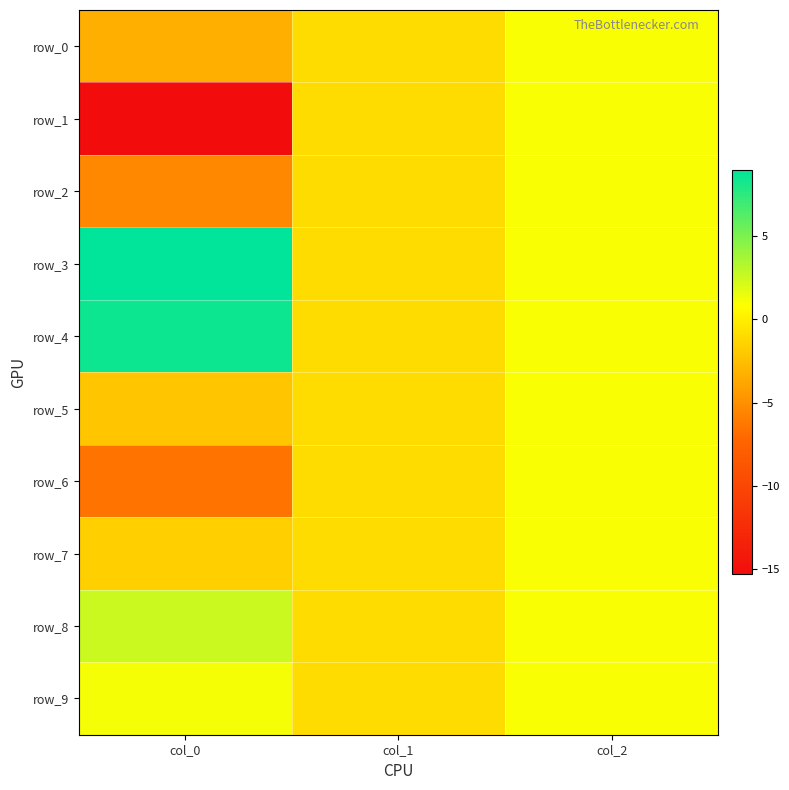

Which category has the highest value across all series?

col_0